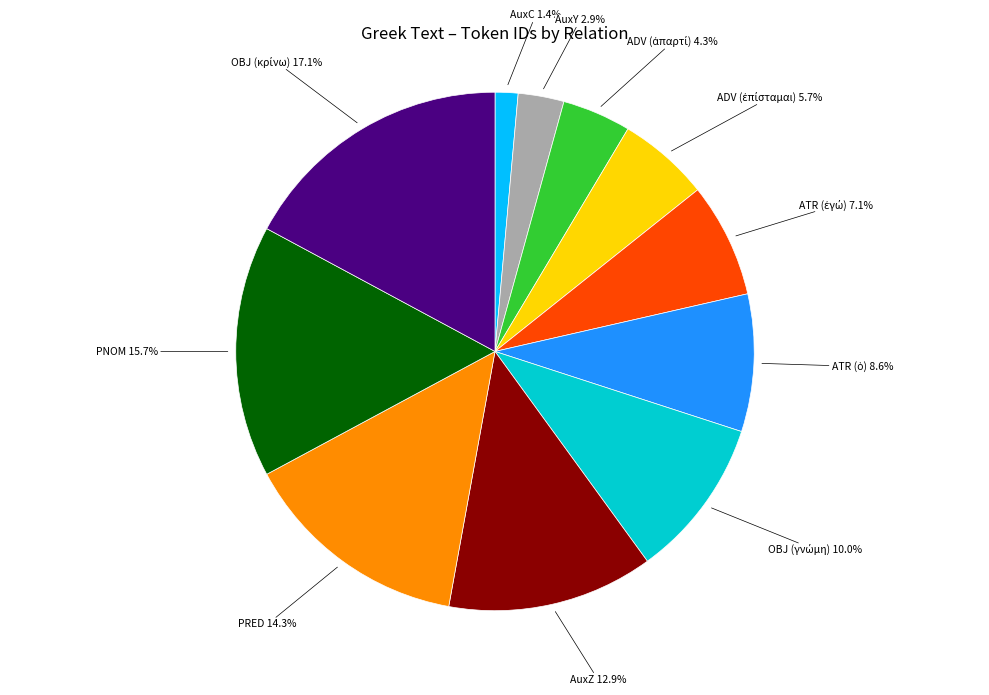

What is the smallest slice in the pie chart?

AuxC